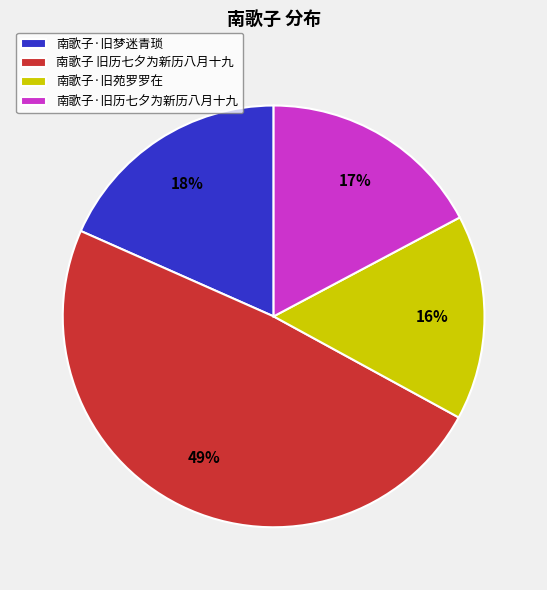

To the nearest percent, what is the average slice percentage?

25%